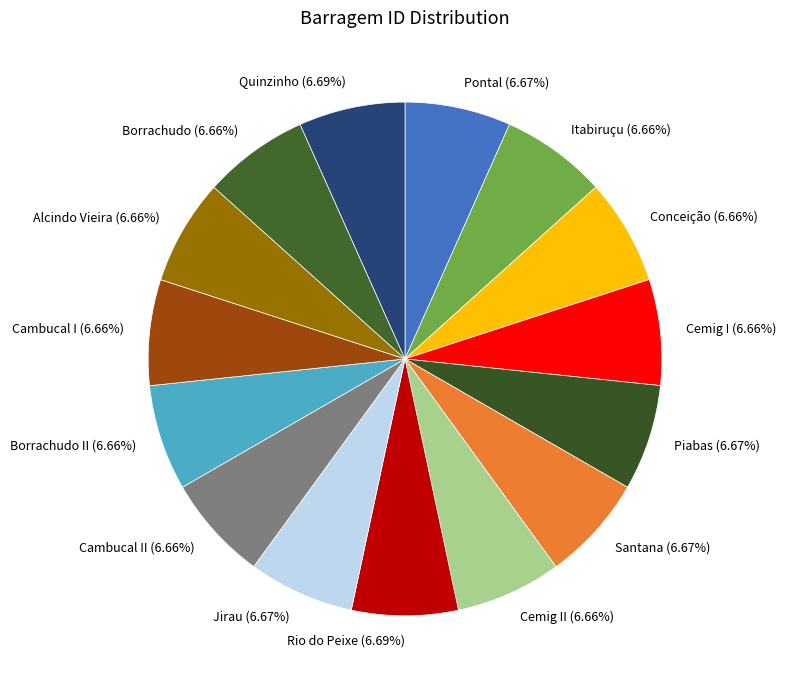

Approximately how many times larger is the value at Itabiruçu compared to Borrachudo II?

1.0